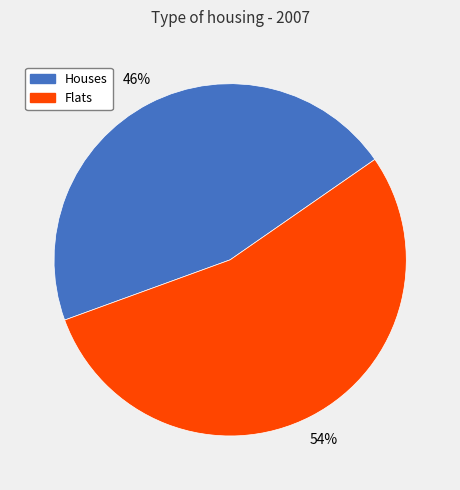

Is there any slice that represents more than half of the pie?

Yes